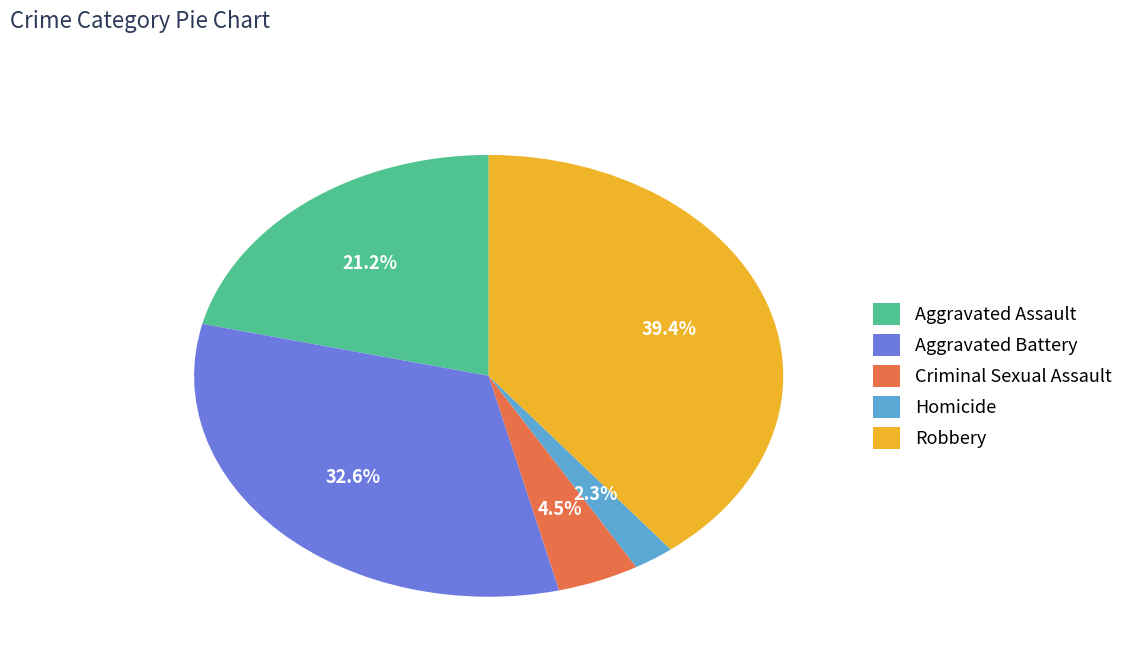

Is there a majority slice in this chart?

No